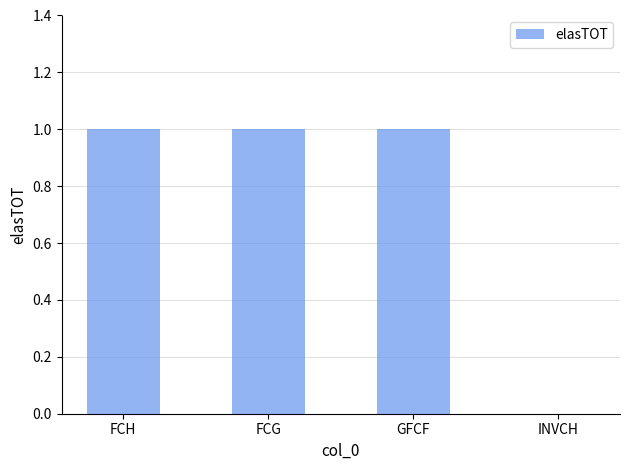

What is the difference between the values at FCG and INVCH?

1